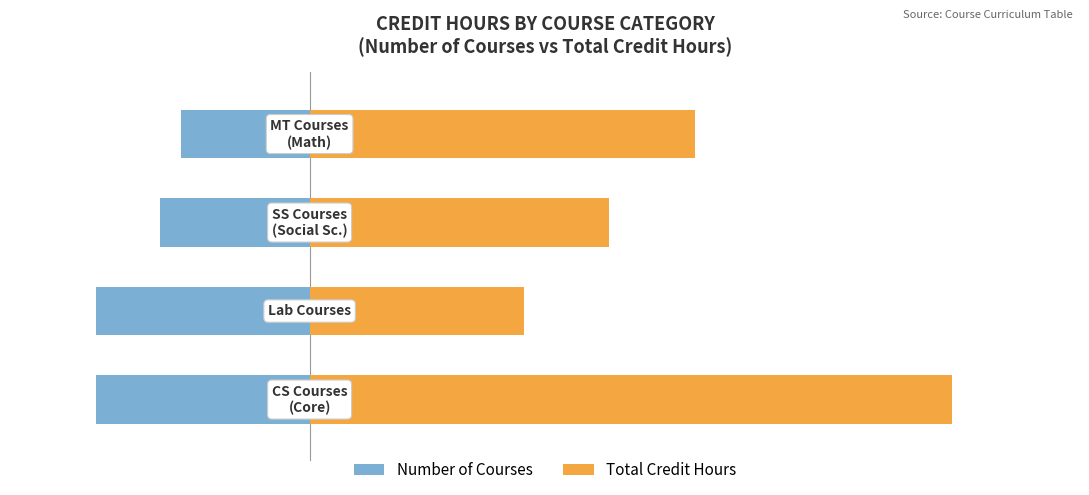

The Number of Courses series shows -3 at 2. True or false?

False